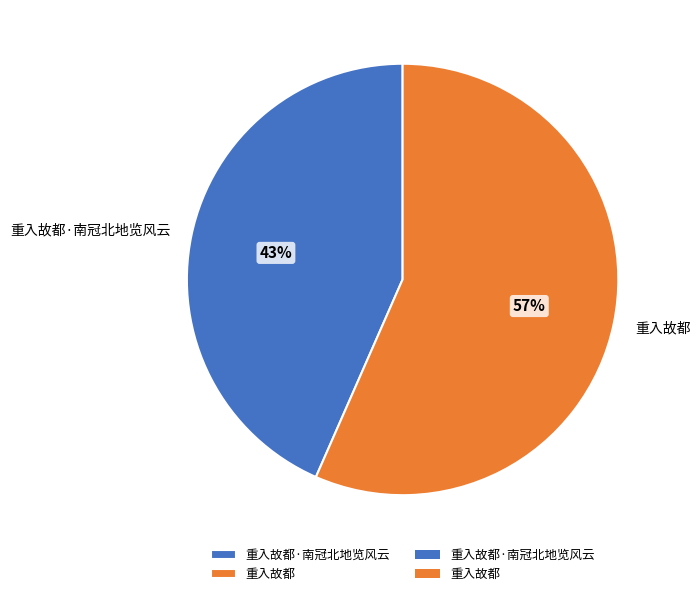

Is there a majority slice in this chart?

Yes